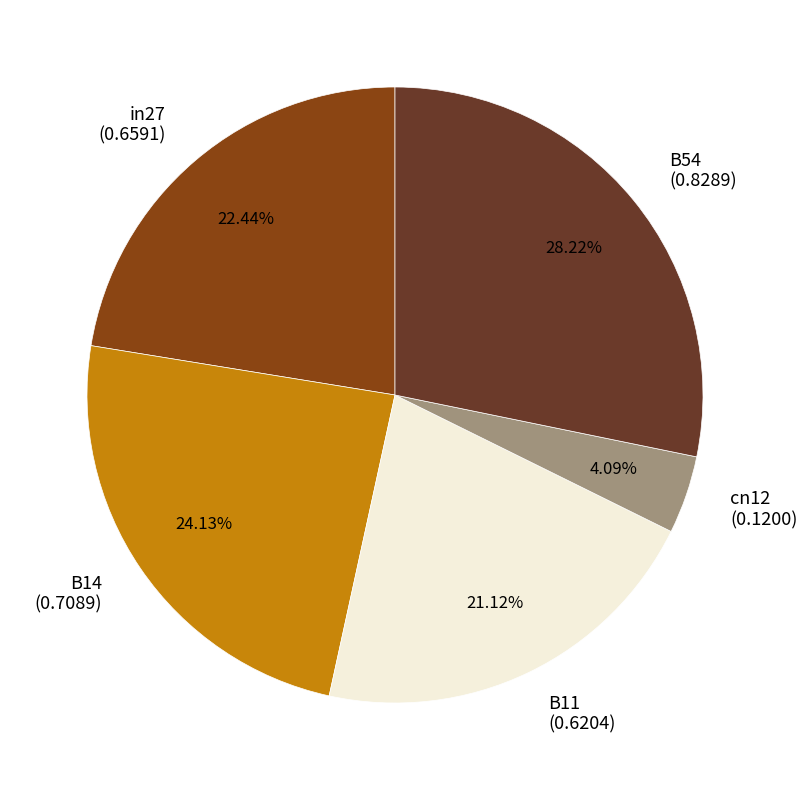

Which slice is the largest?

B54